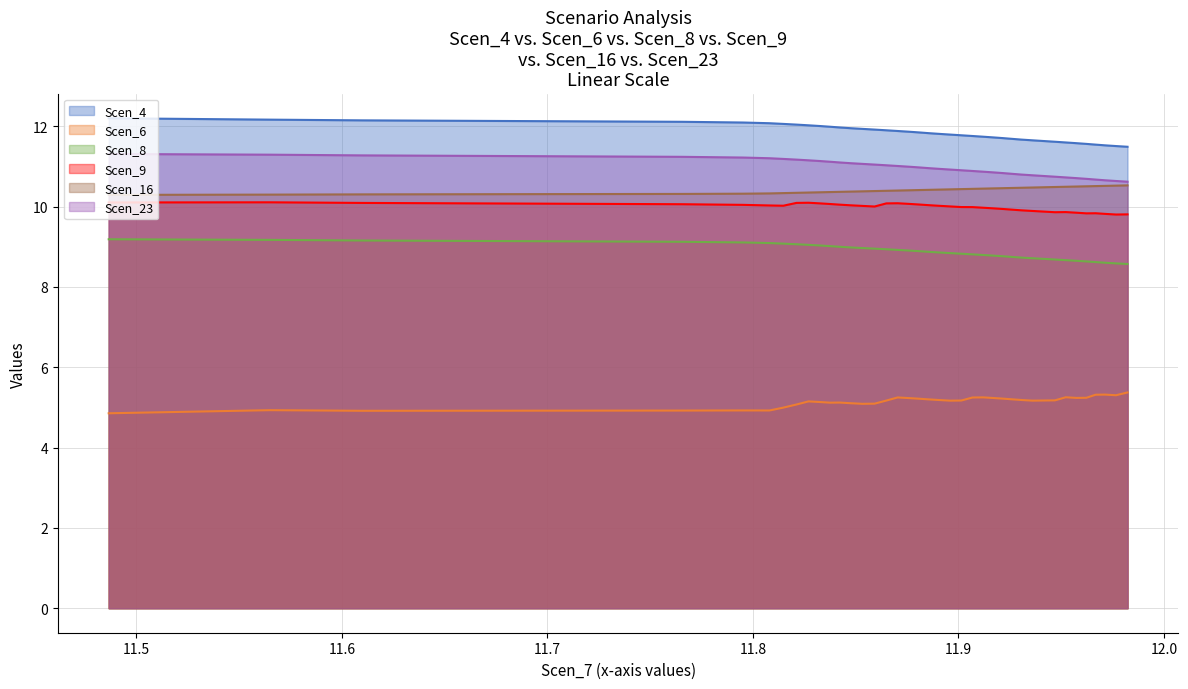

What is the greatest value displayed?

12.2